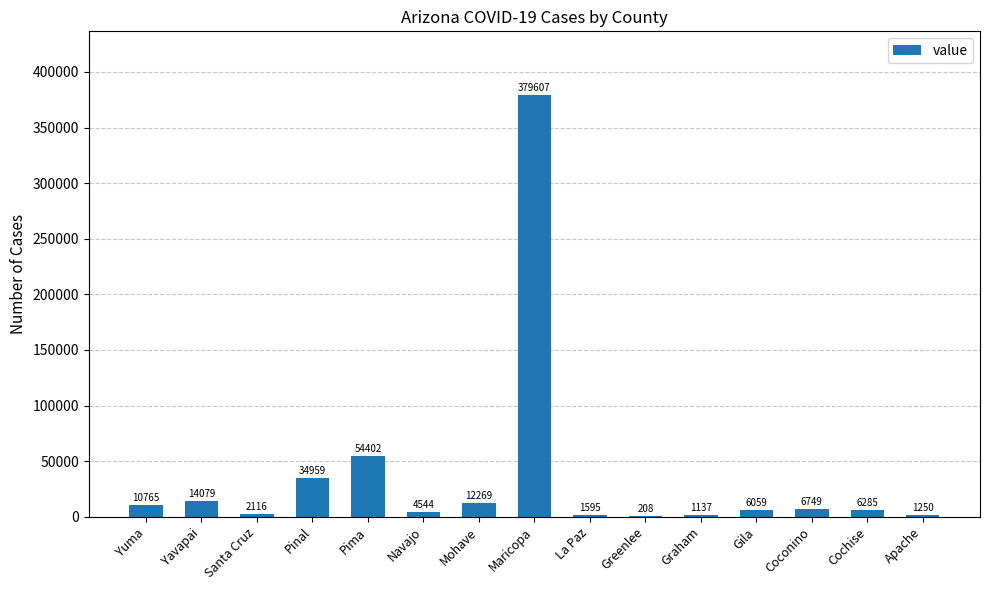

What is the change in value from Maricopa to Greenlee?

-379399